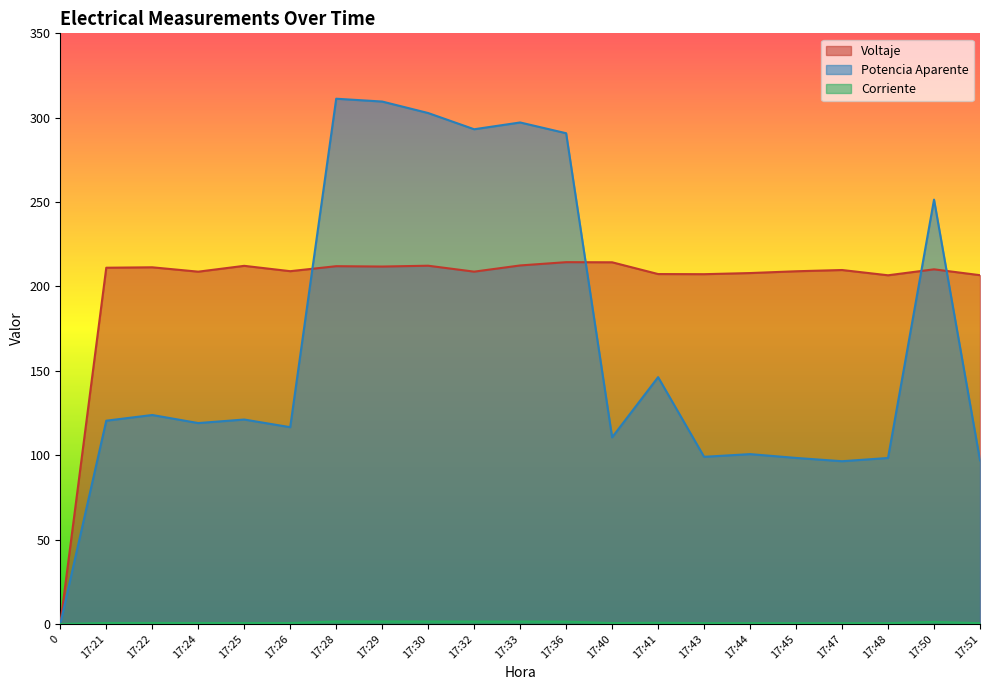

How many distinct data groups are displayed?

3